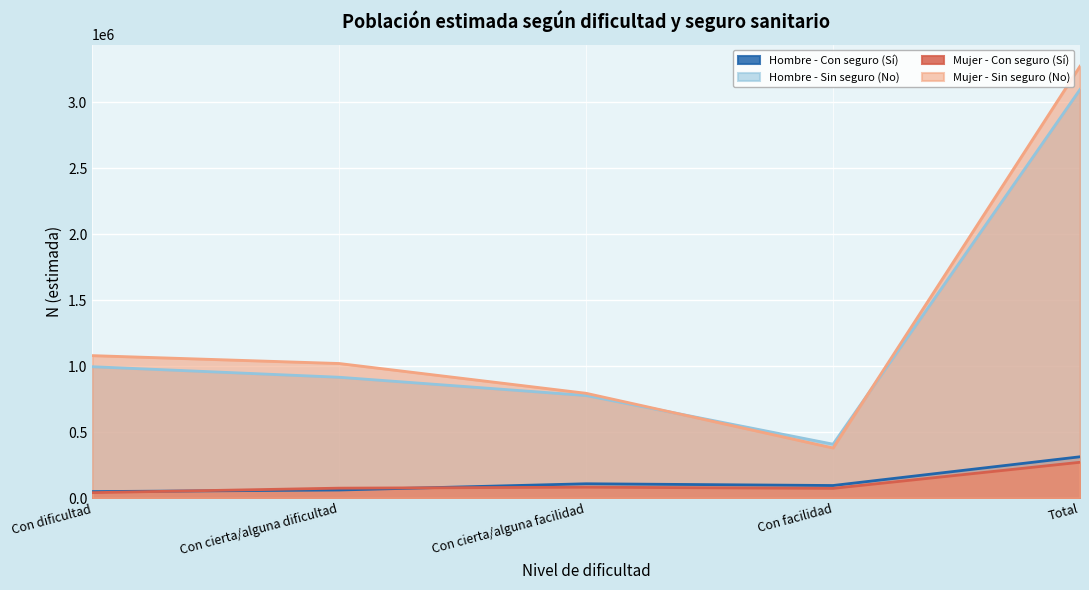

True or false: Mujer - Con seguro (Sí) and Hombre - Sin seguro (No) cross at least once.

False